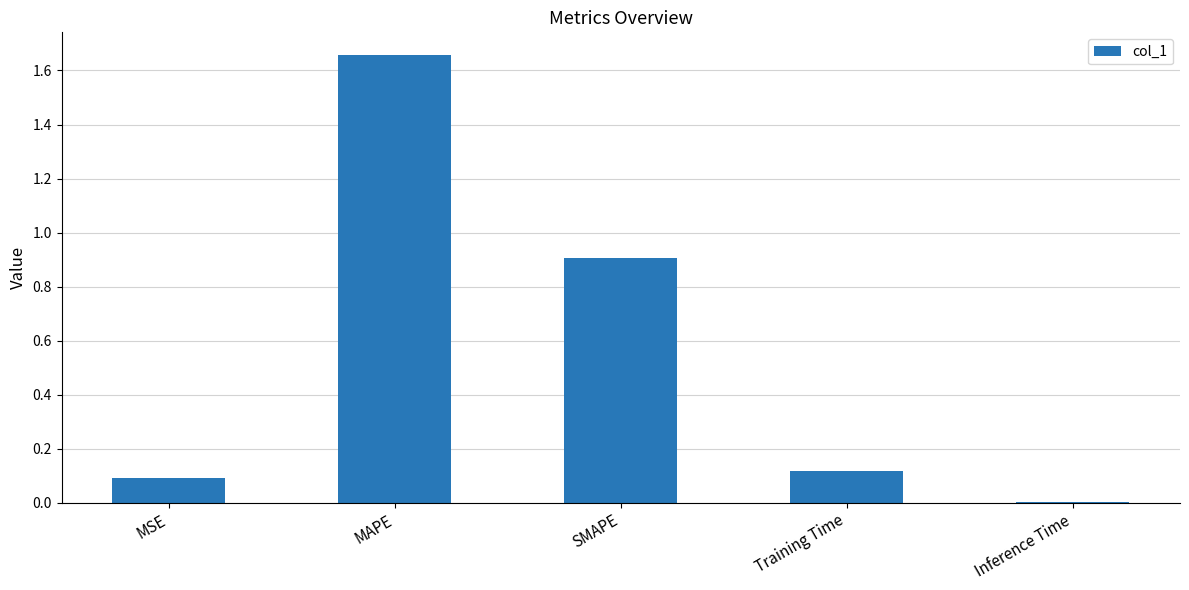

True or false: the data shows 0.3 at SMAPE.

False